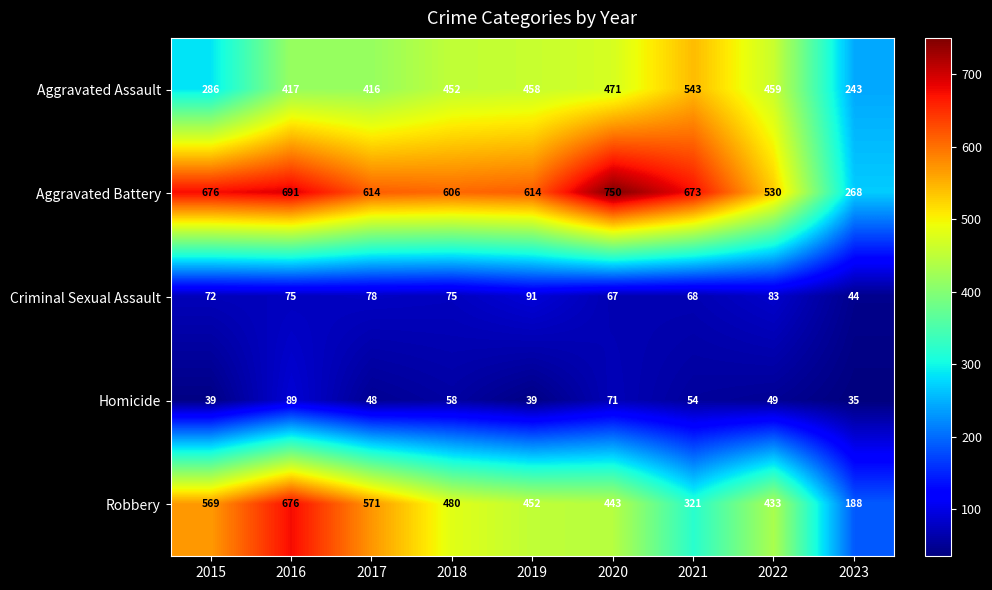

Is it true that Criminal Sexual Assault equals 128 at 2016?

False